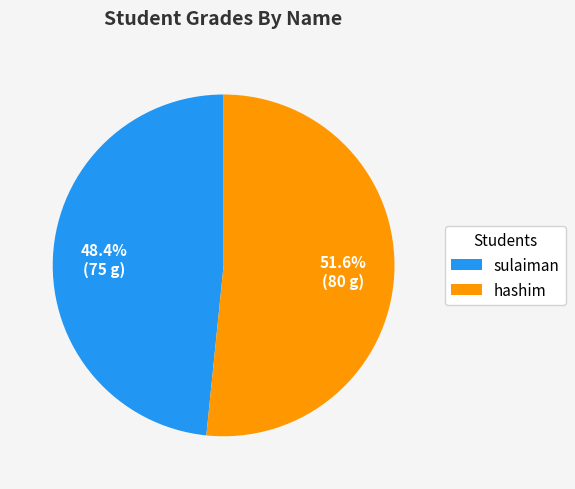

Is there any slice that represents more than half of the pie?

Yes